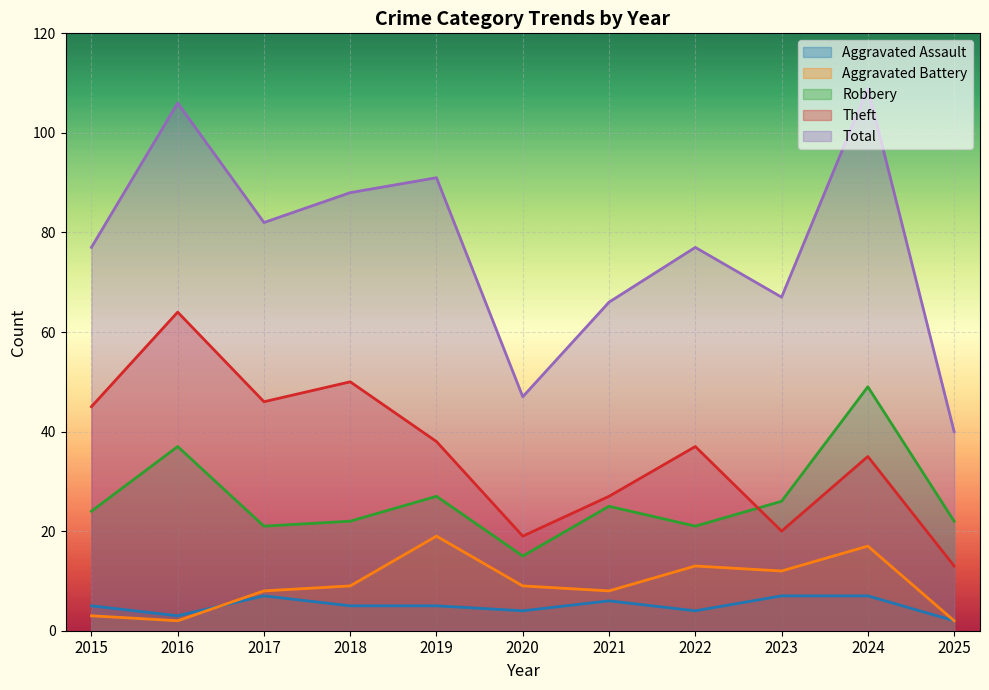

True or false: Aggravated Battery and Theft intersect in this chart.

False